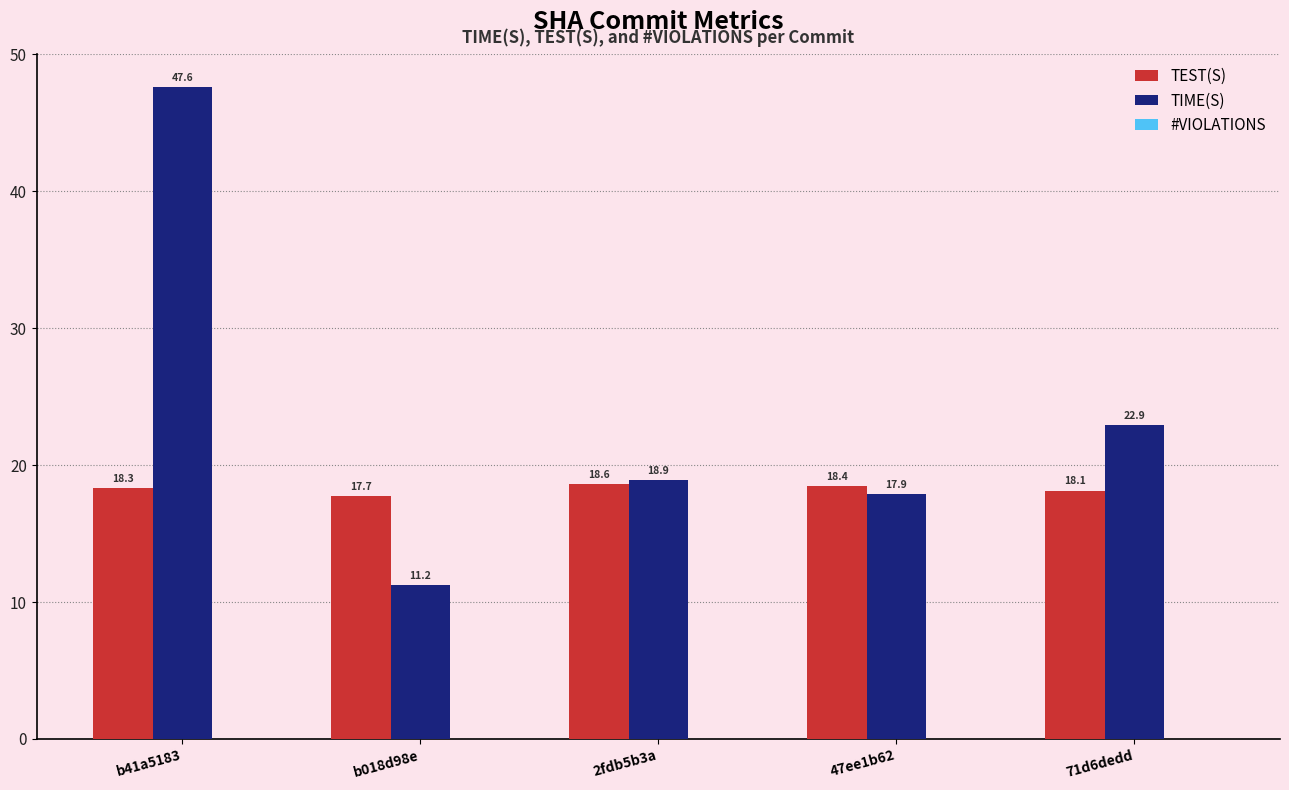

What position from the left is 2fdb5b3a?

3